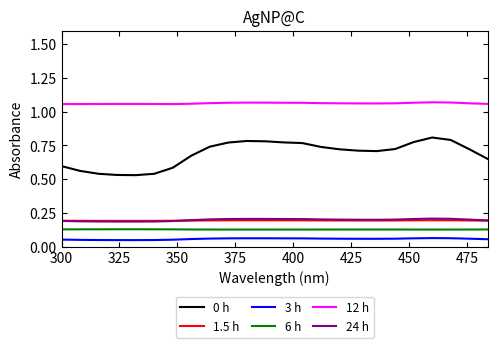

True or false: 12 h and 0 h cross at least once.

False